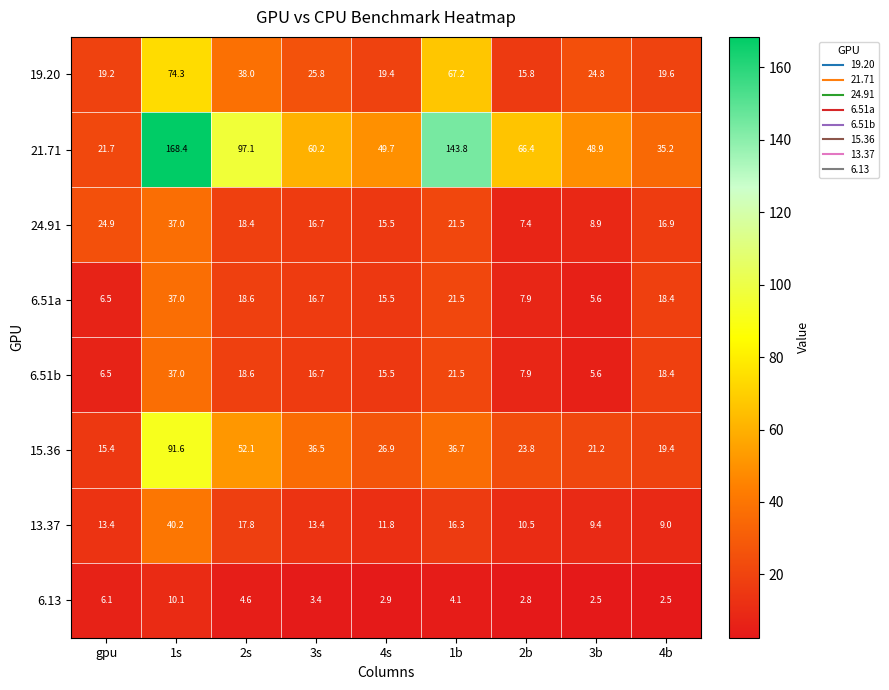

At which label does 15.36 first exceed 26?

1s